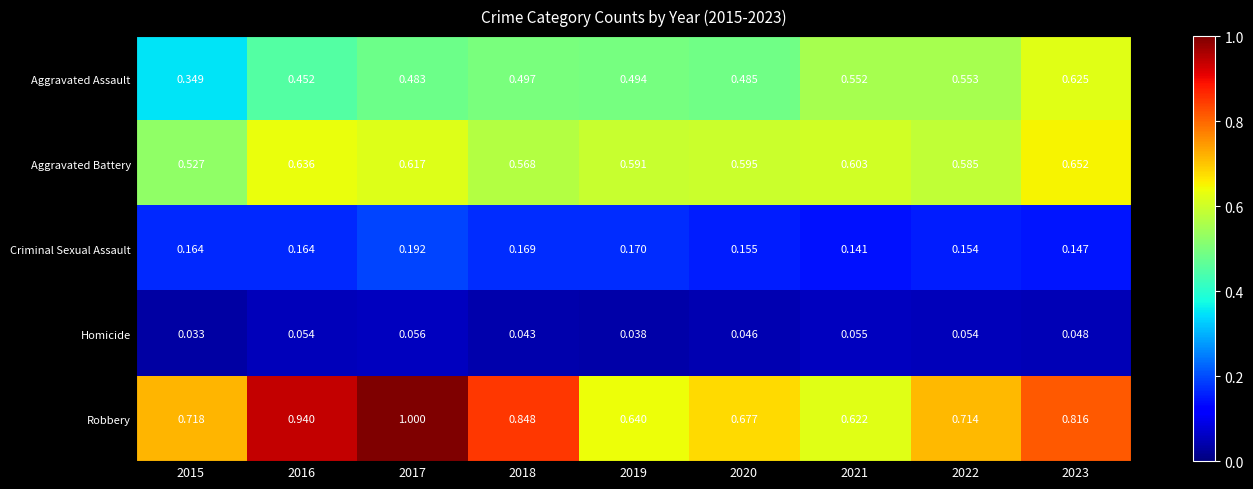

Rank the series by their maximum value, from highest to lowest.

Robbery, Aggravated Battery, Aggravated Assault, Criminal Sexual Assault, Homicide